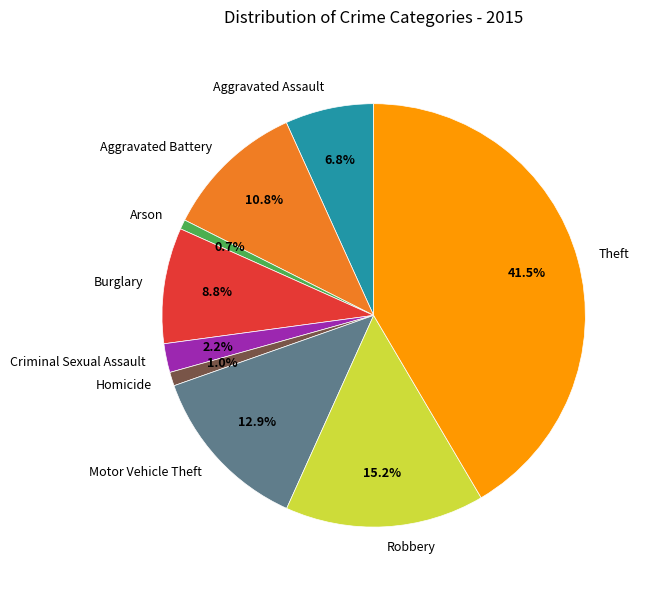

Which has a higher value, Criminal Sexual Assault or Theft?

Theft